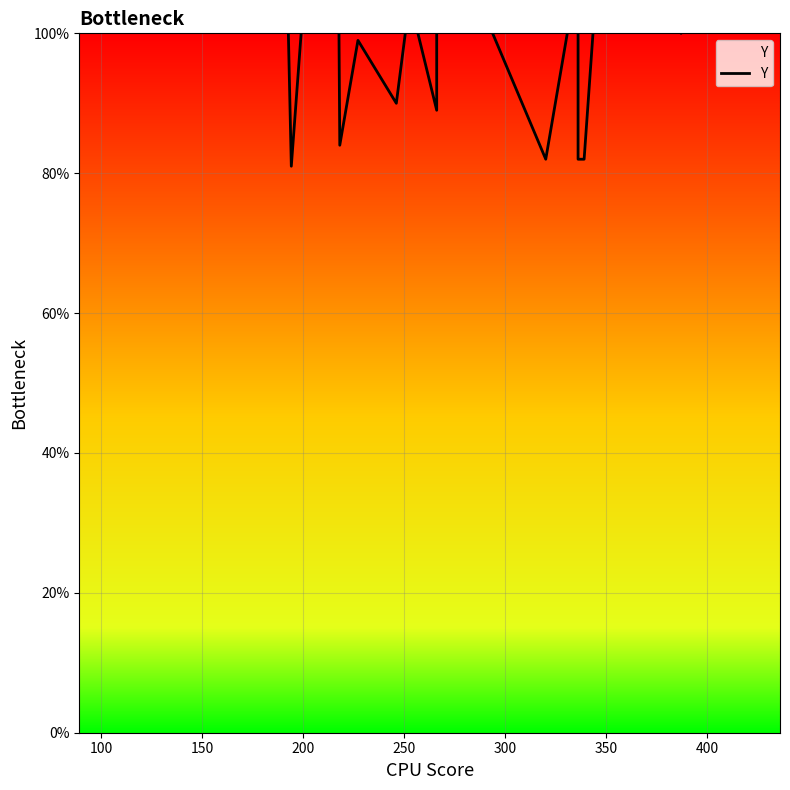

What is the minimum value shown in the chart?

81